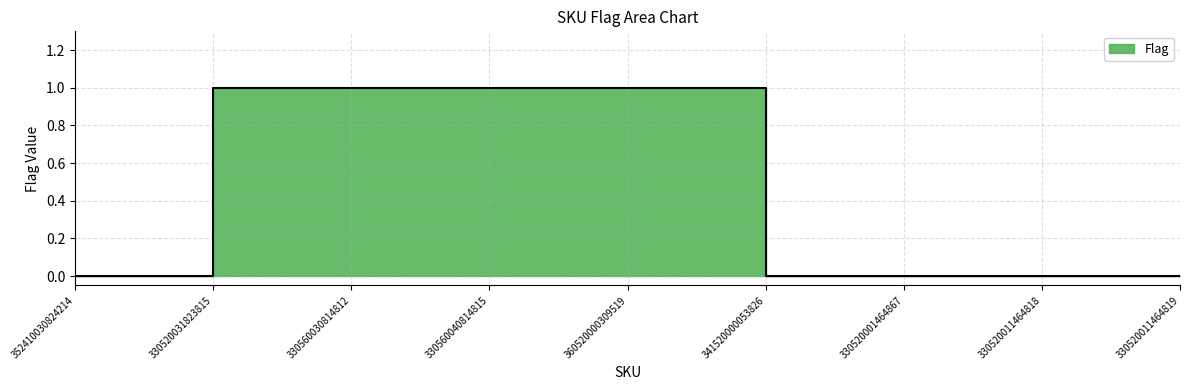

What position from the left is 360520000309519?

5